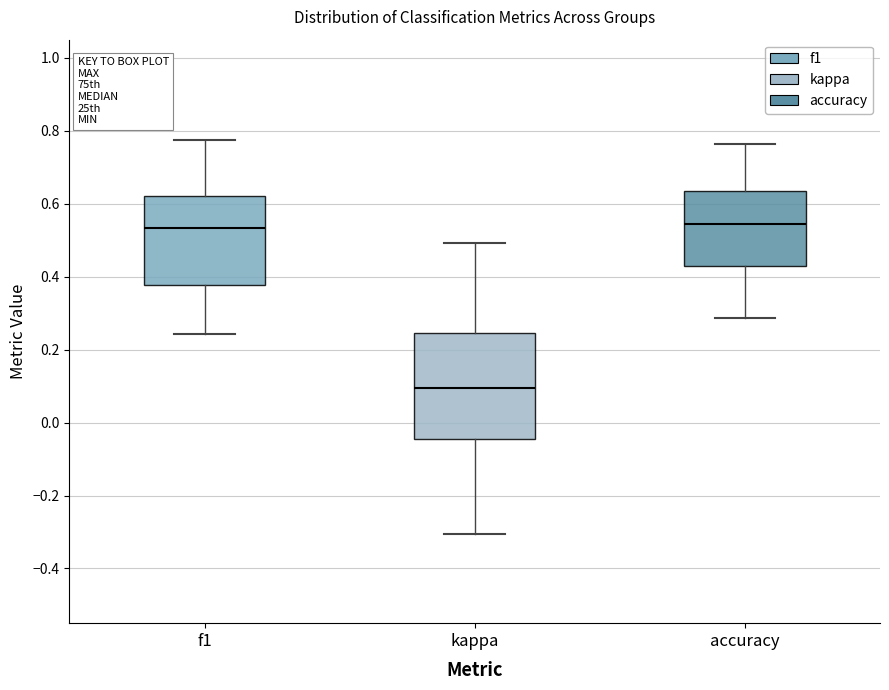

Reading left to right, read every box against the y-axis: the position of its median line, the range the box covers, and the ends of its whiskers. The values are not printed on the chart, so give them approximately, as read against the axis.

f1: median 0.54, box 0.38 to 0.62, whiskers 0.24 to 0.78
kappa: median 0.10, box -0.04 to 0.24, whiskers -0.30 to 0.50
accuracy: median 0.54, box 0.42 to 0.64, whiskers 0.28 to 0.76